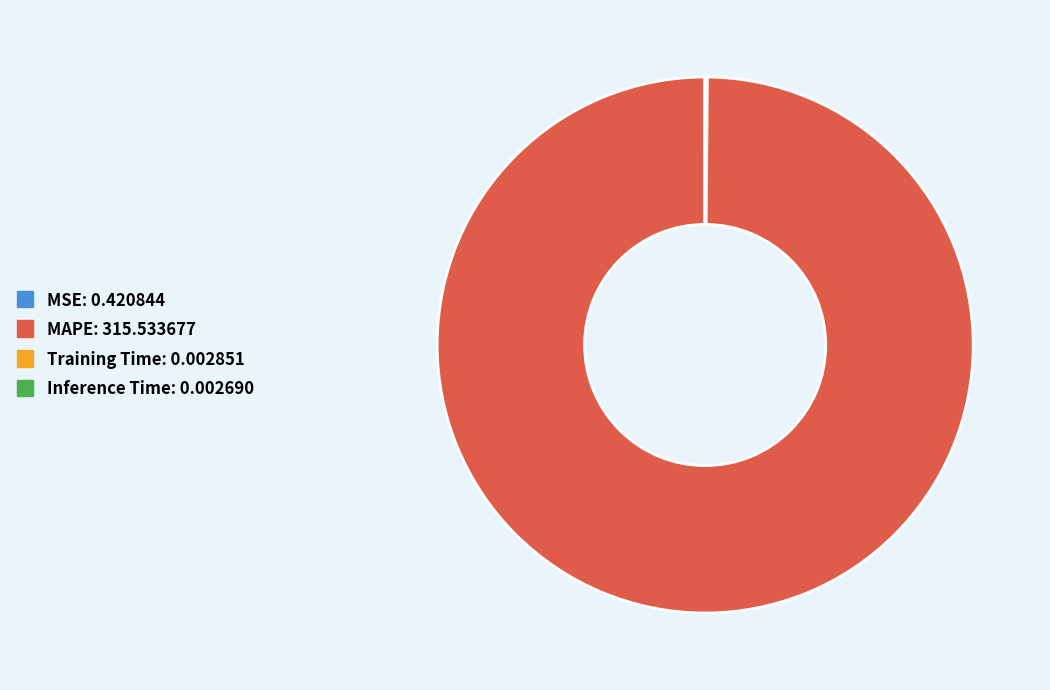

What is the largest slice in the pie chart?

MAPE